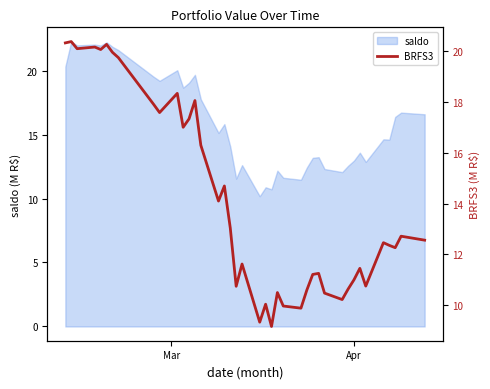

What is the difference between the maximum and minimum values?

11.2